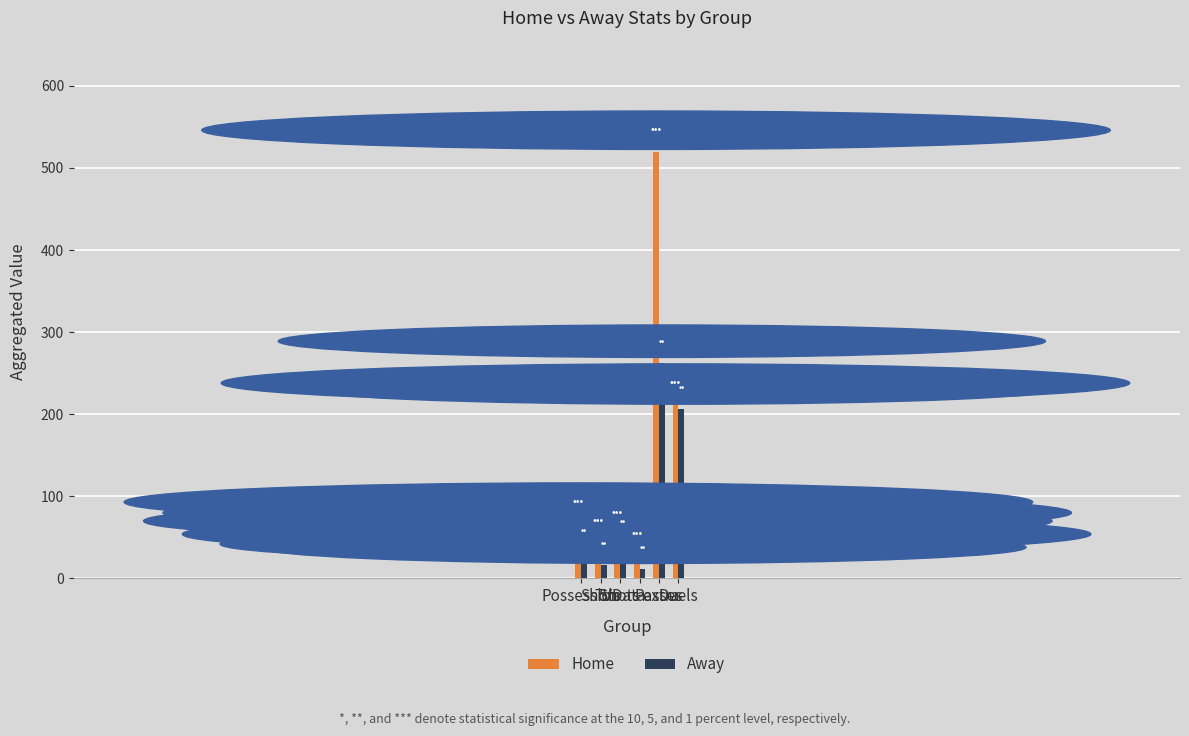

Reading right to left, transcribe all the data shown in this chart.

Home: 212	520	28	54	44	67
Away: 206	263	12	43	16	33